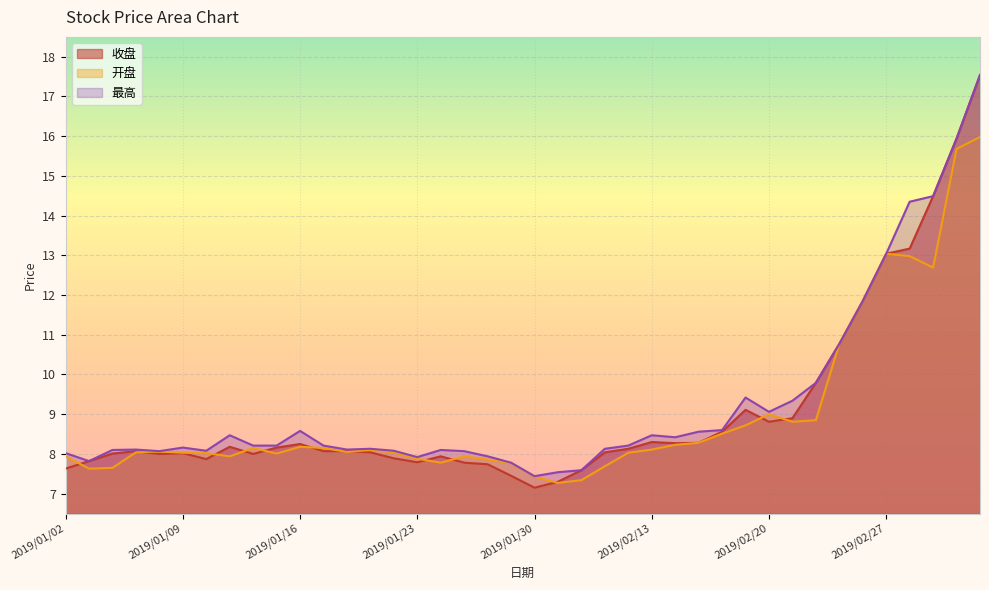

At which category is the sum across all series the highest?

2019/03/05